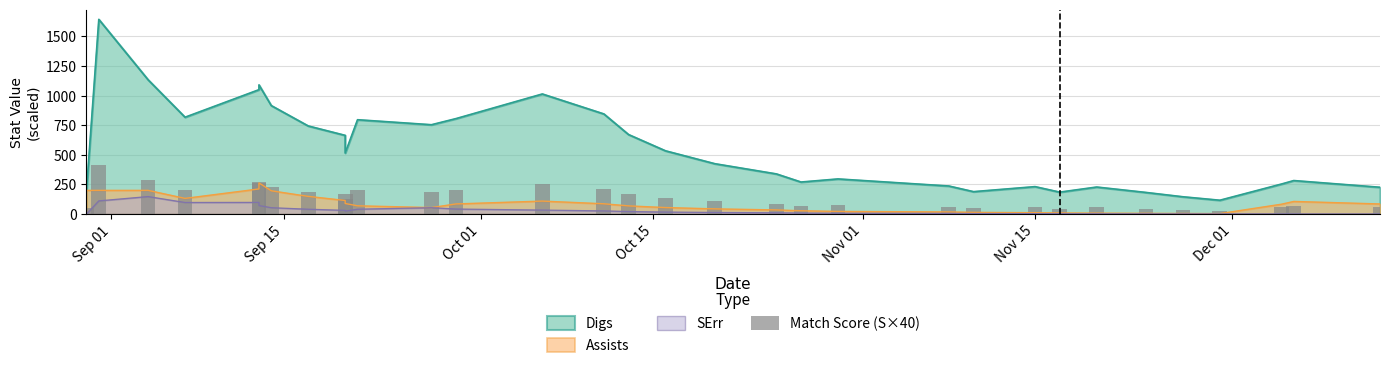

True or false: the data shows 60.8 at 7.

False